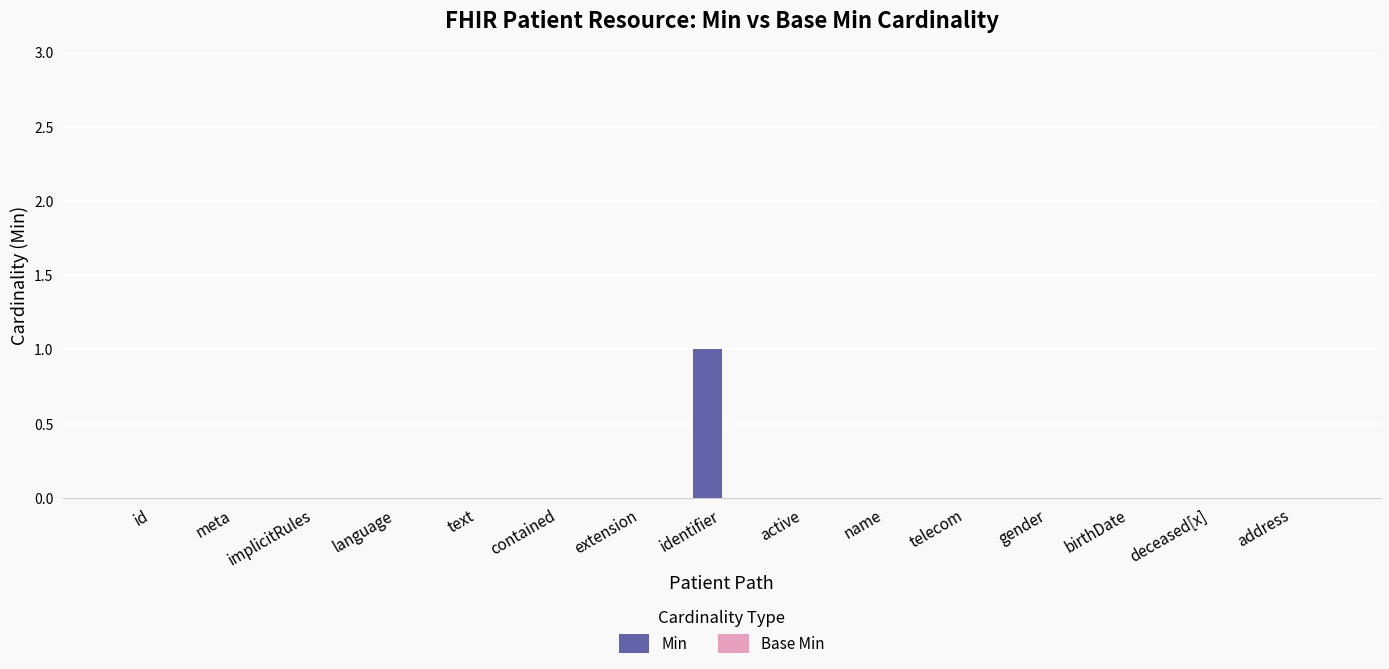

Which has a higher value, identifier or contained?

identifier